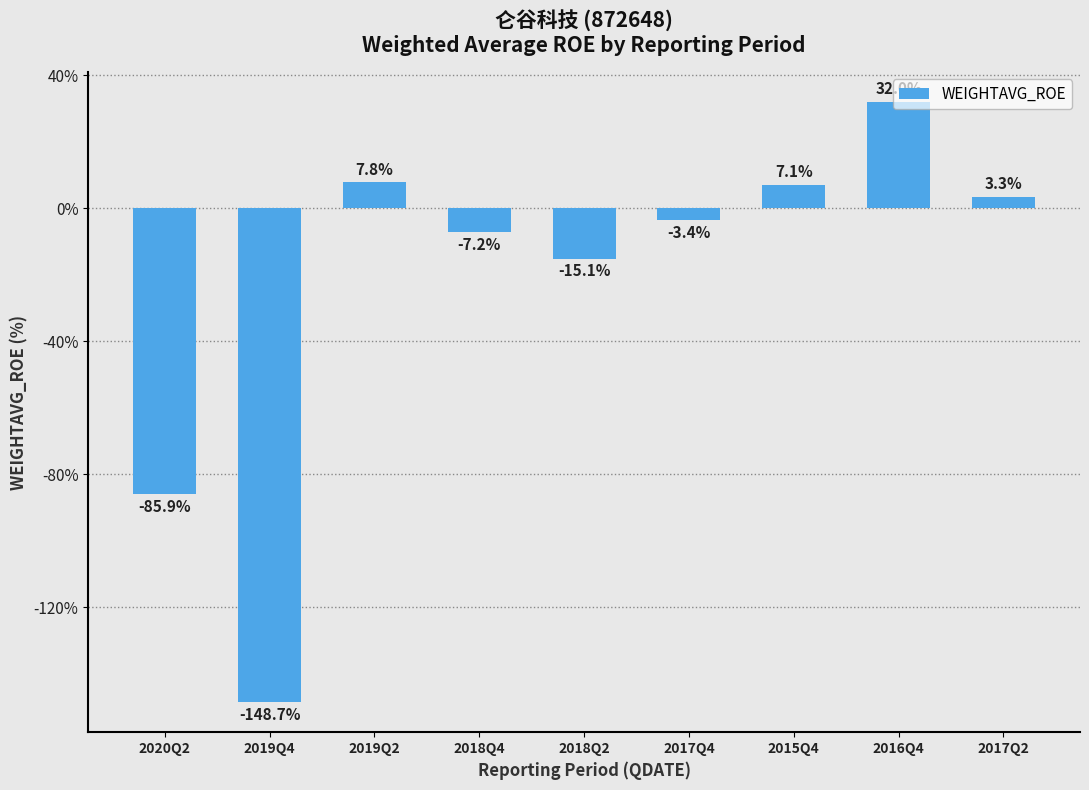

What is the sum of all values?

-210.0